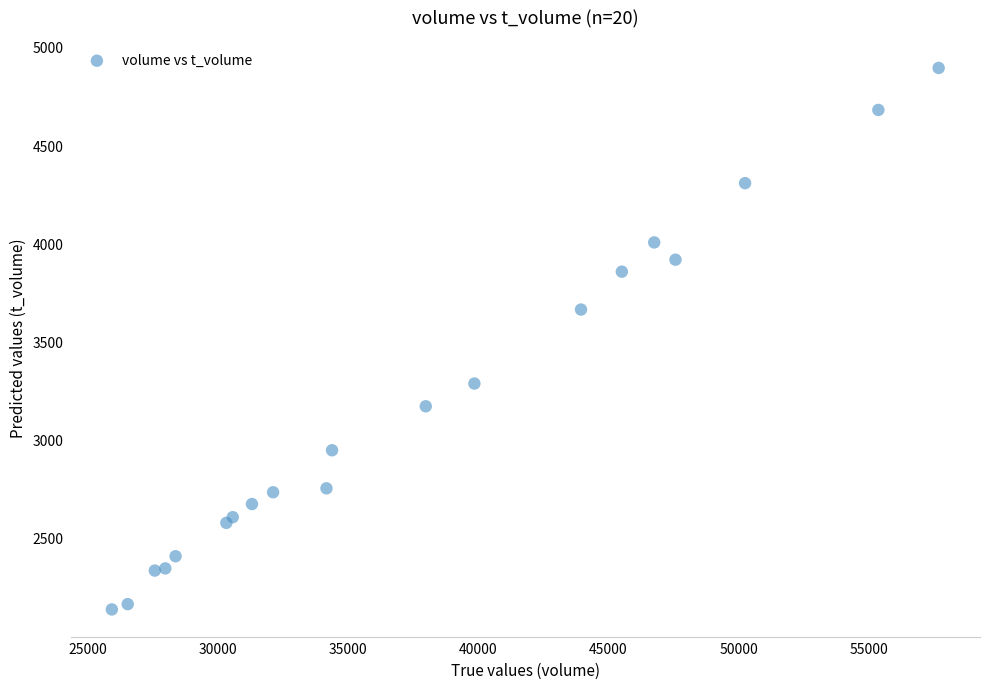

What Y value in the scatter plot is closest to 3518?

3667